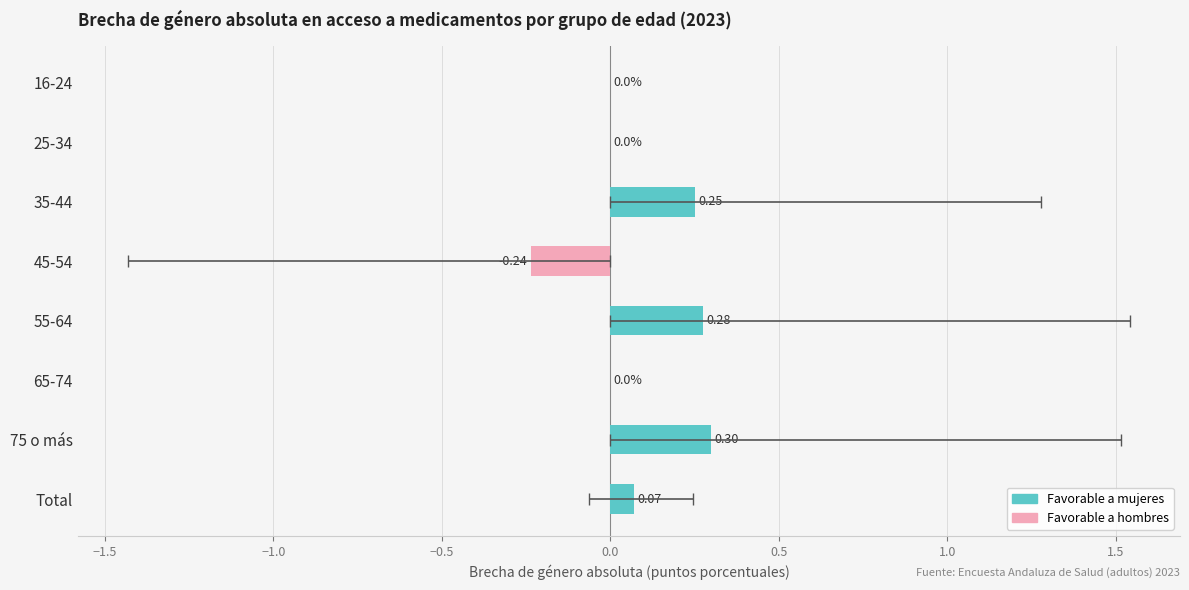

Which has a higher value, 75 o más or 16-24?

75 o más